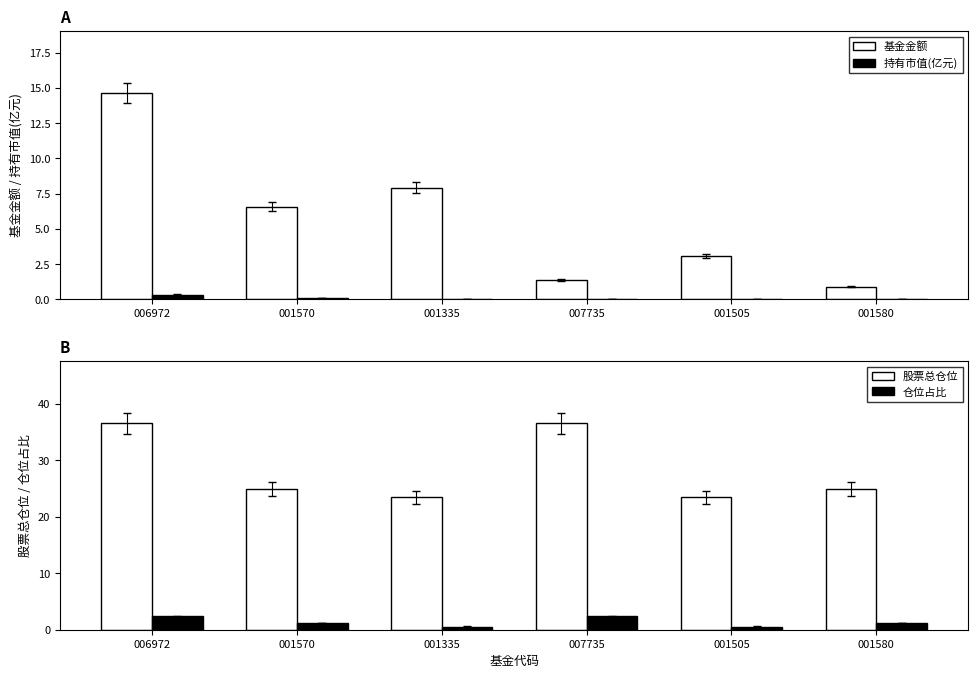

At which category does the chart reach its minimum across all series?

001580